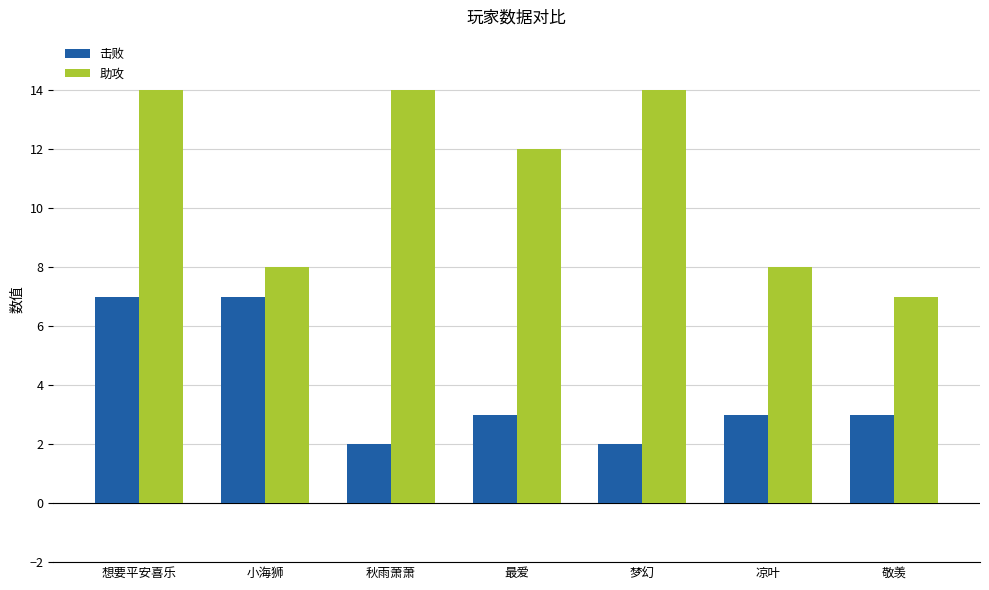

Rank the series at 敬羡 from lowest to highest value.

击败, 助攻